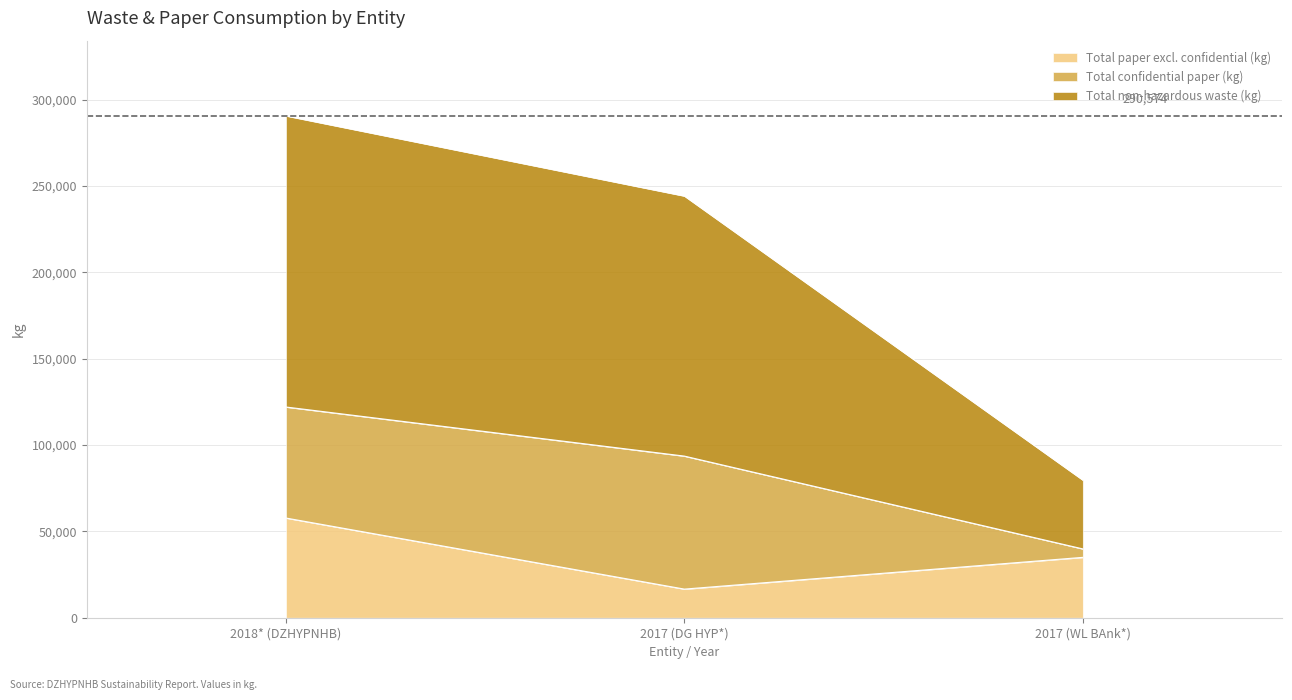

What is the difference between the second highest and minimum values in the Total non-hazardous waste (kg) series?

164472